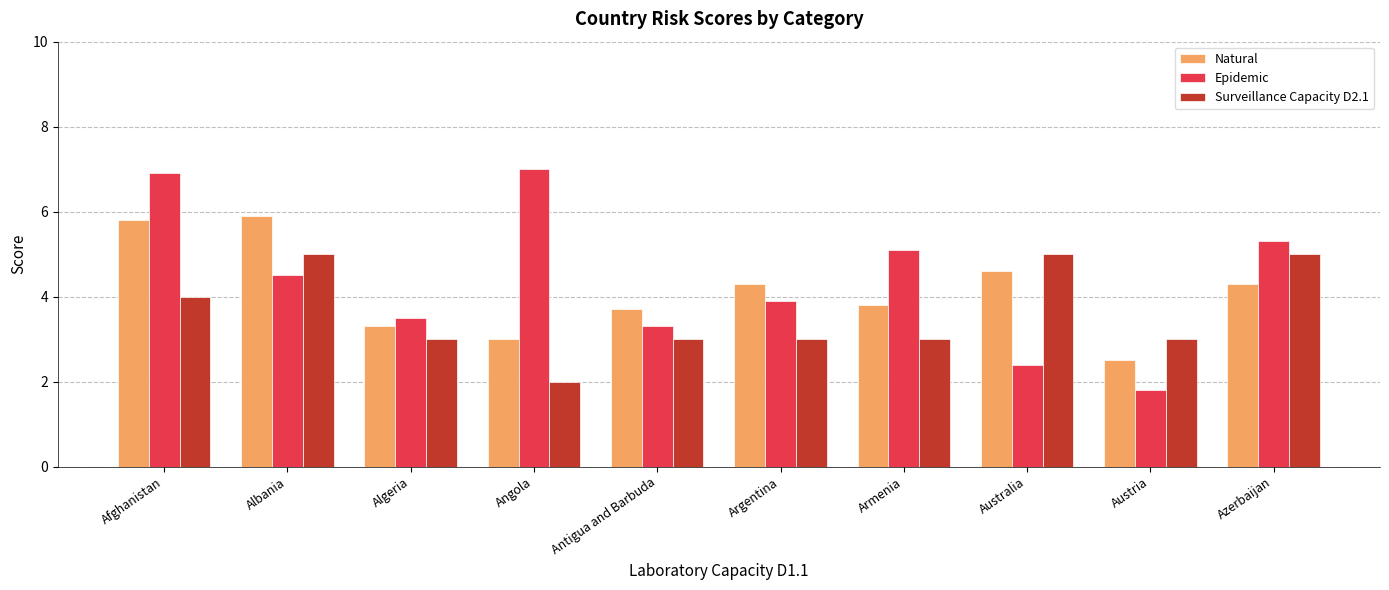

Reading right to left, extract all data points from this chart.

Natural: 4.3	2.5	4.6	3.8	4.3	3.7	3.0	3.3	5.9	5.8
Epidemic: 5.3	1.8	2.4	5.1	3.9	3.3	7.0	3.5	4.5	6.9
Surveillance Capacity D2.1: 5.0	3.0	5.0	3.0	3.0	3.0	2.0	3.0	5.0	4.0